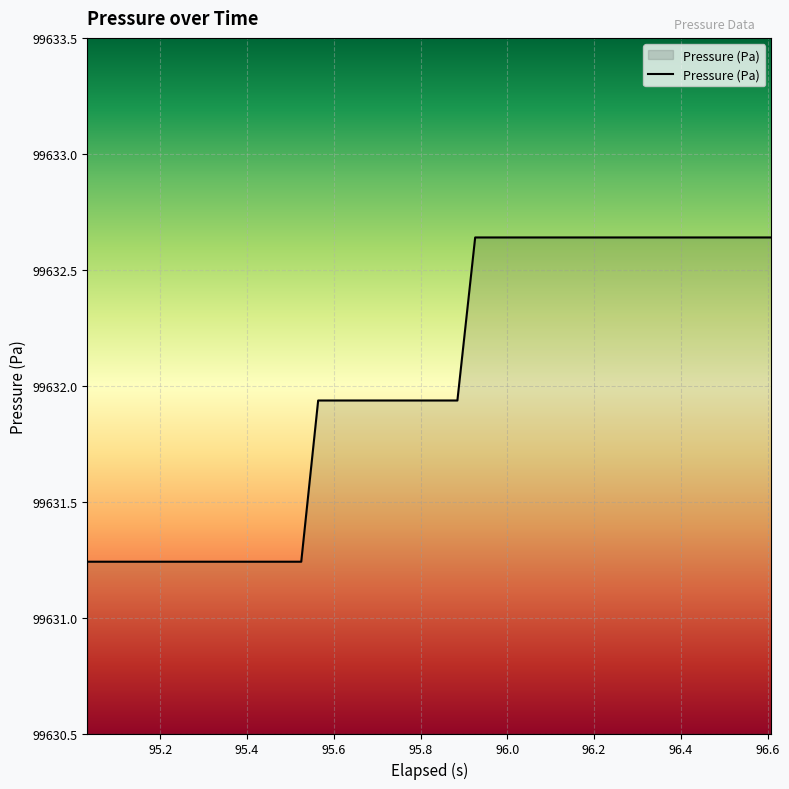

What is the difference between the maximum and minimum values?

1.4